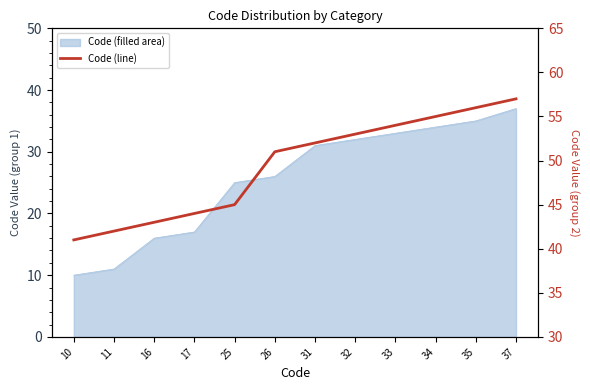

How many values are below 52?

6